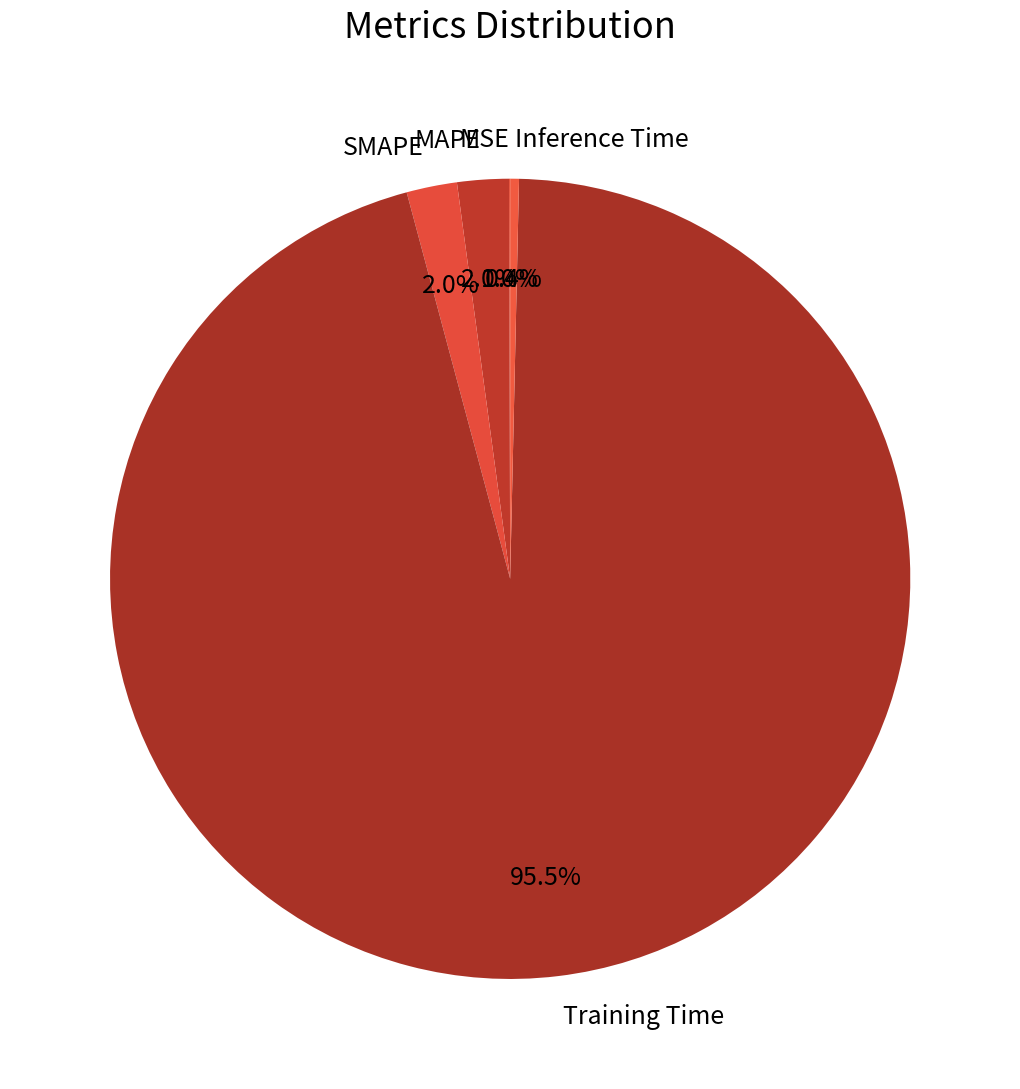

Which slice is the largest?

Training Time